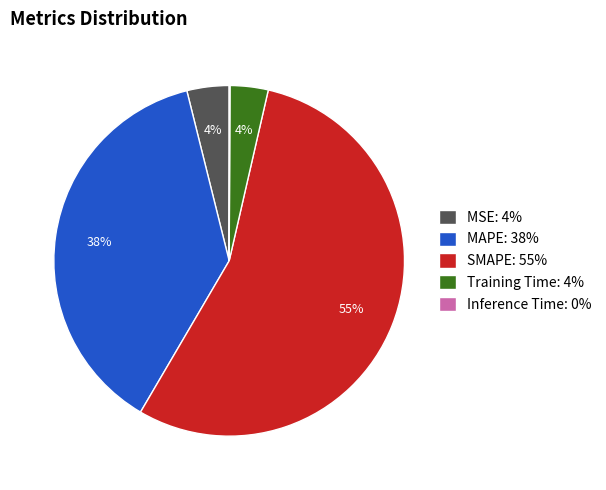

Is there any slice that represents more than half of the pie?

Yes